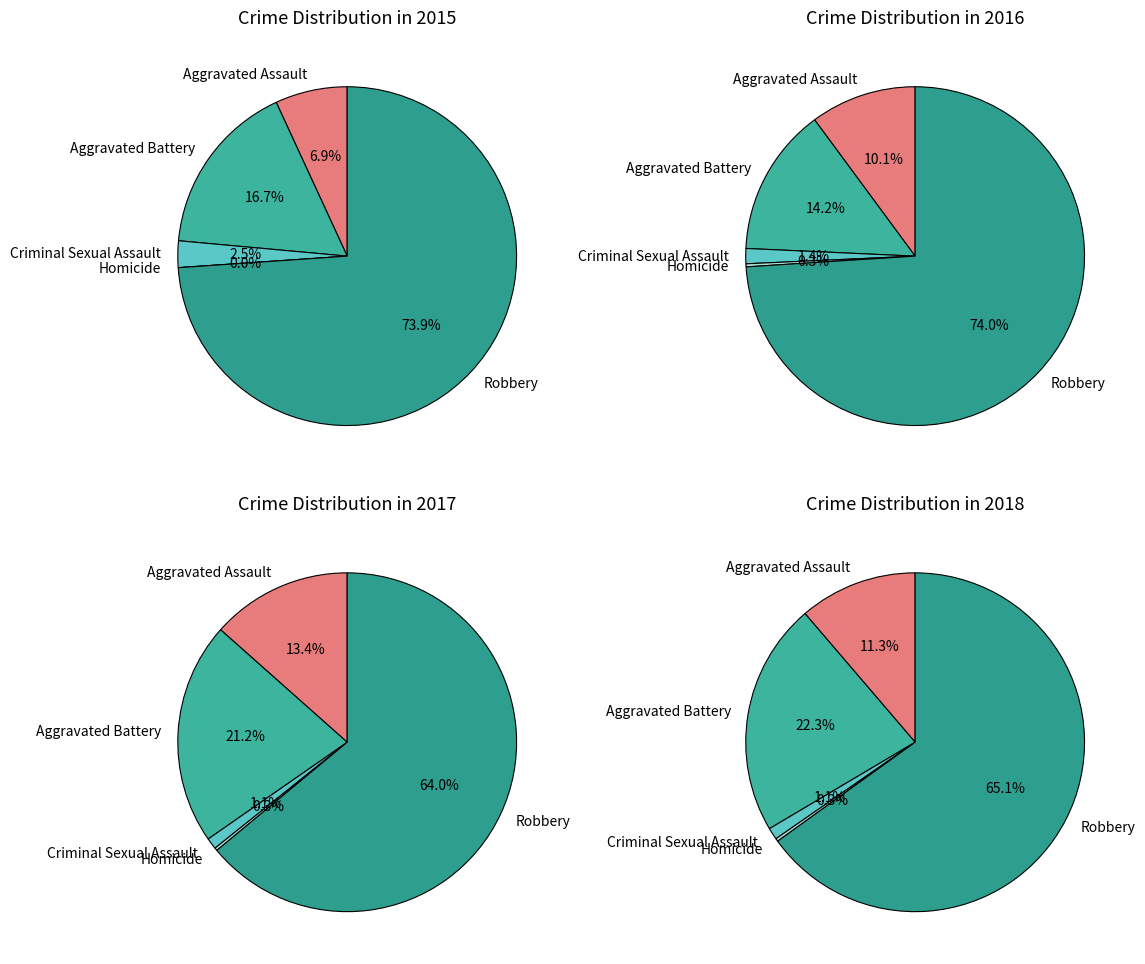

To the nearest percent, what is the difference between the Aggravated Assault and Homicide slice percentages?

11%